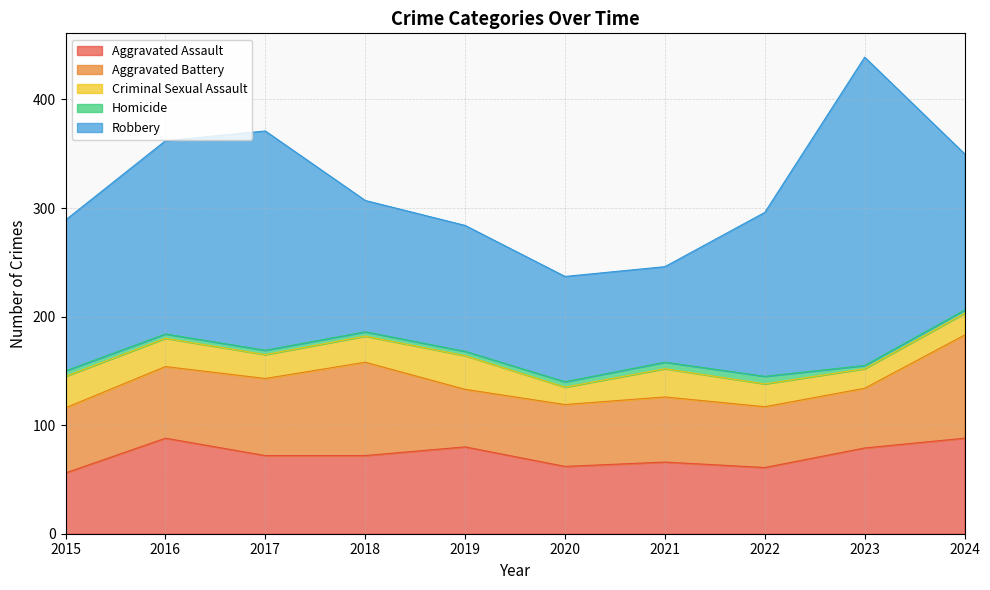

List the labels in order of Aggravated Battery value, smallest first.

2019, 2023, 2022, 2020, 2015, 2021, 2016, 2017, 2018, 2024